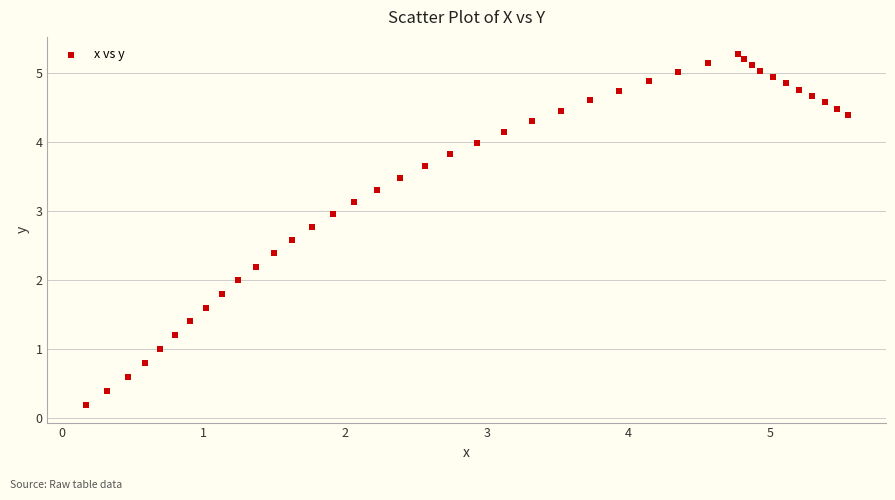

How many points are shown in the scatter plot?

40